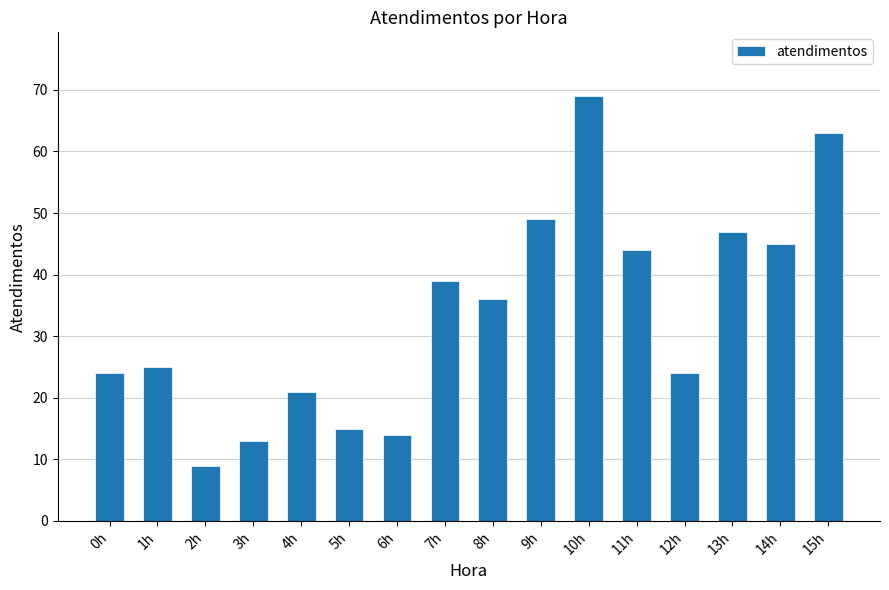

How many data points does each series have?

16